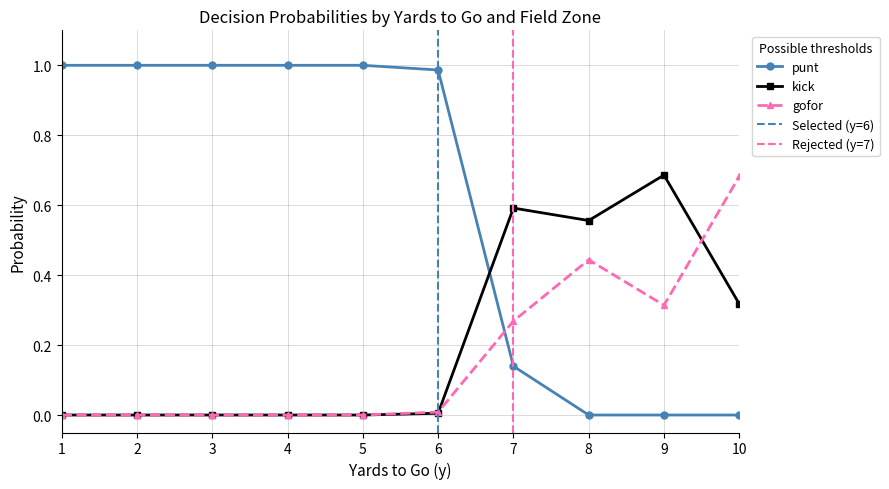

True or false: gofor has more than 0 points higher than both neighbors.

True